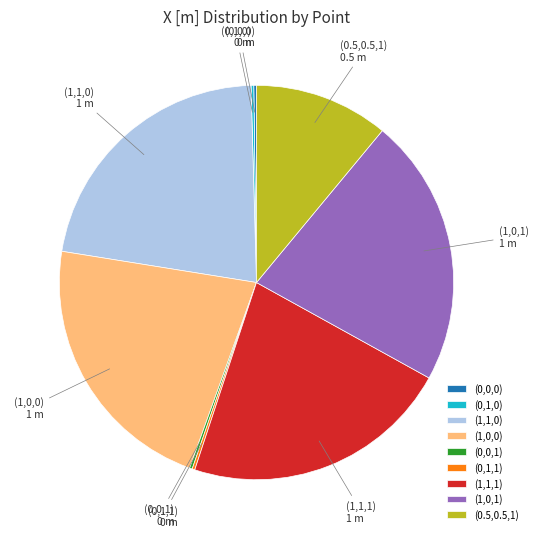

The (0.5,0.5,1) slice represents 11% of the pie. True or false?

True